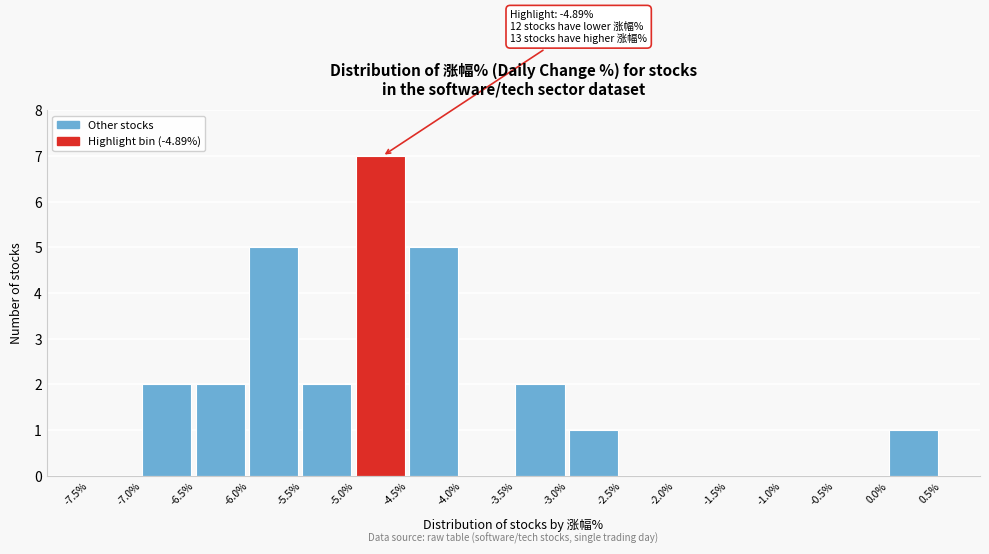

Which range on the x-axis has the tallest bar?

-5.0% to -4.5%